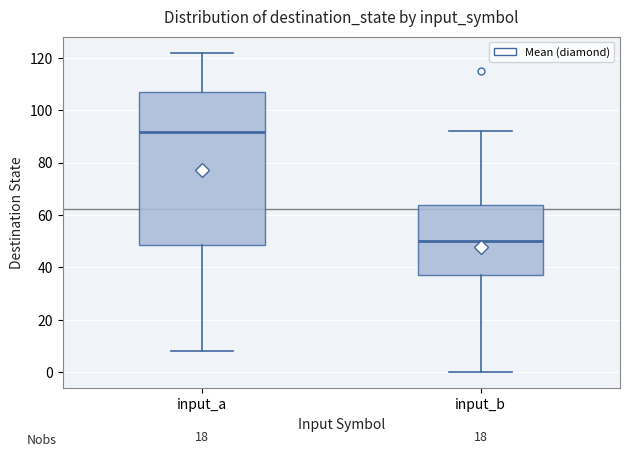

Reading left to right, read every box against the y-axis: the position of its median line, the range the box covers, and the ends of its whiskers. The values are not printed on the chart, so give them approximately, as read against the axis.

input_a: median 92, box 48 to 108, whiskers 8 to 122
input_b: median 50, box 38 to 64, whiskers 0 to 92